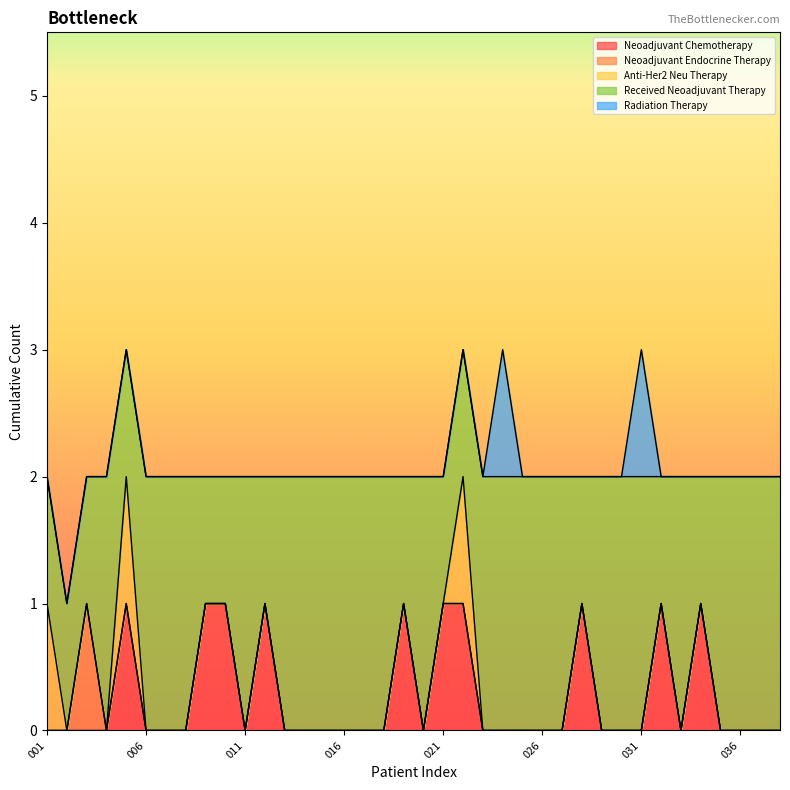

What is the total value across all series at 034?

2